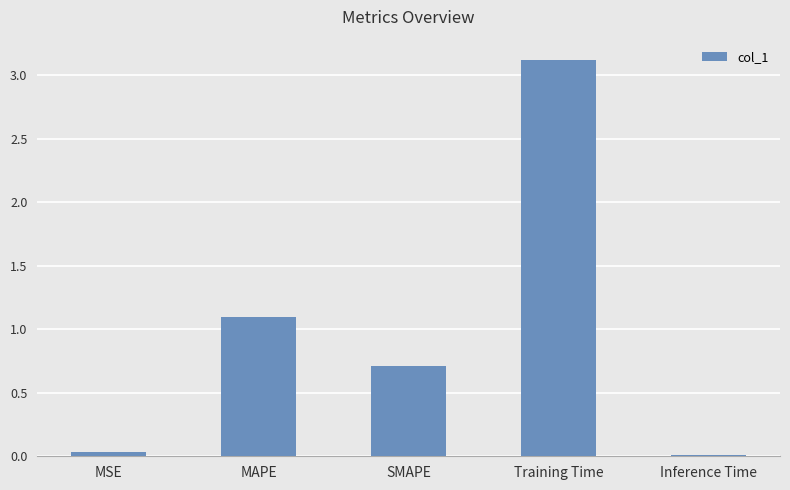

Is it true that the value at Training Time is 1.3?

False